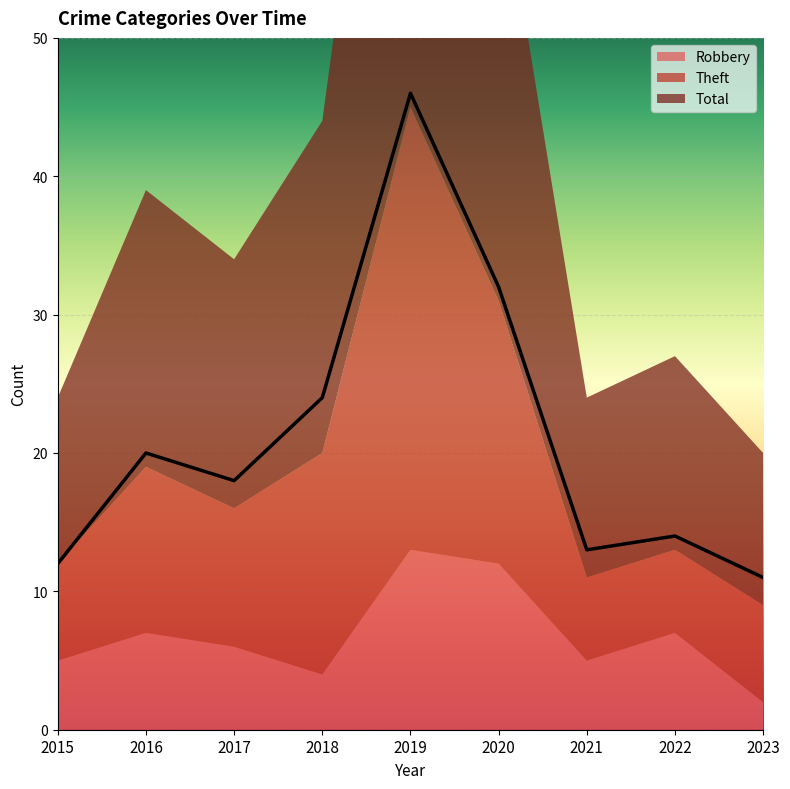

At which category is the sum across all series the highest?

2019